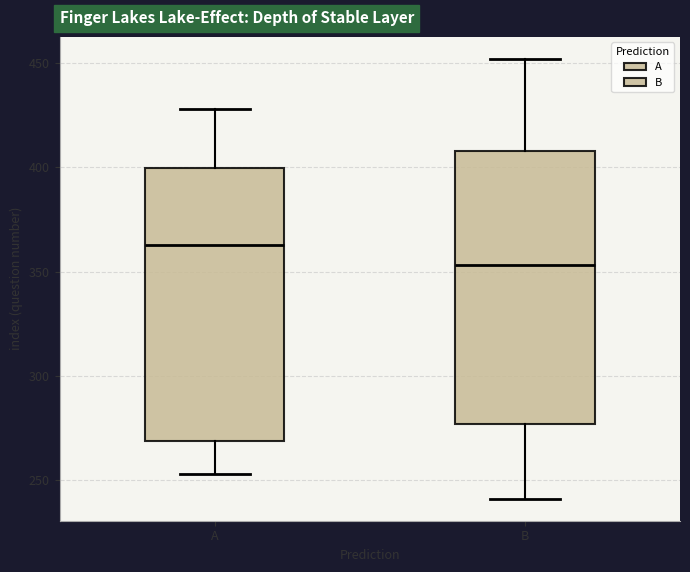

Which box's median line is the highest?

A